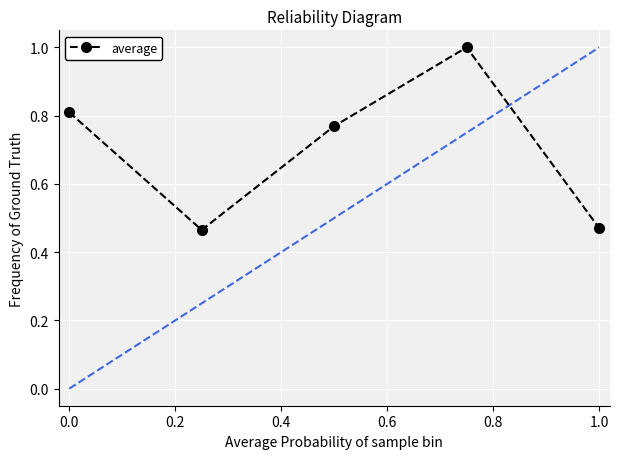

How many points are higher than both their immediate neighbors (excluding endpoints)?

1